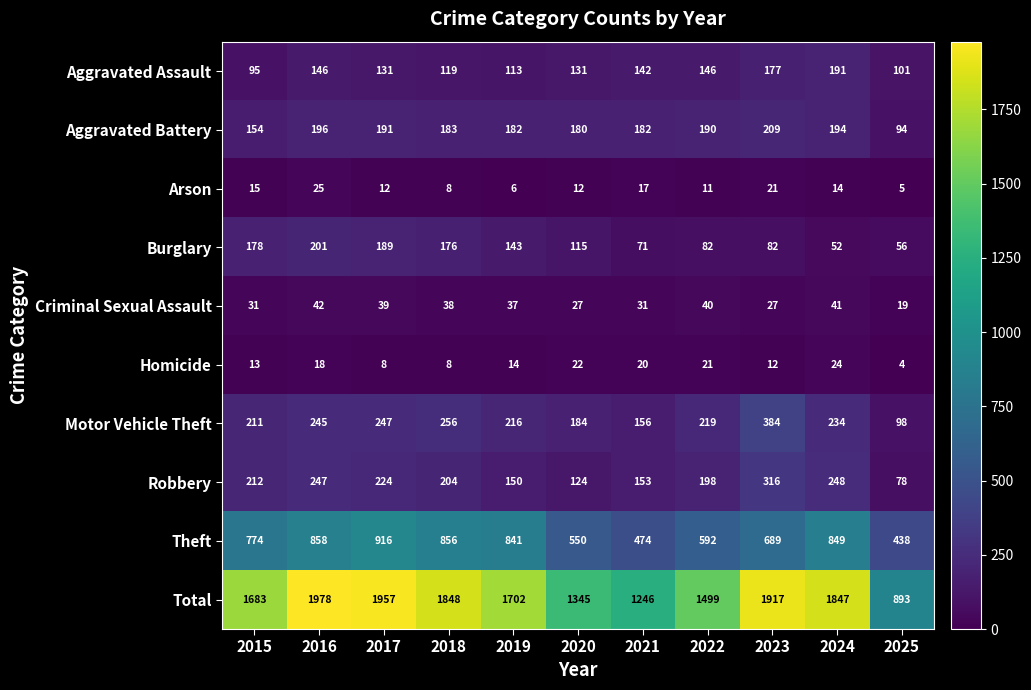

What is the average value of the Burglary series?

122